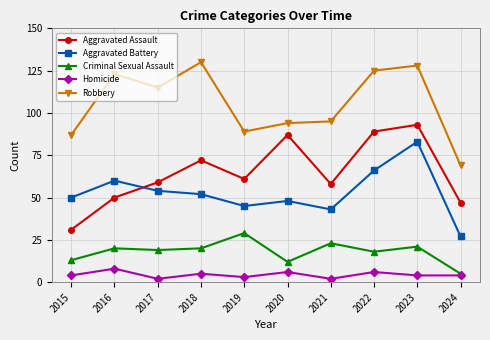

True or false: Criminal Sexual Assault has a value of 13 at 2016.

False